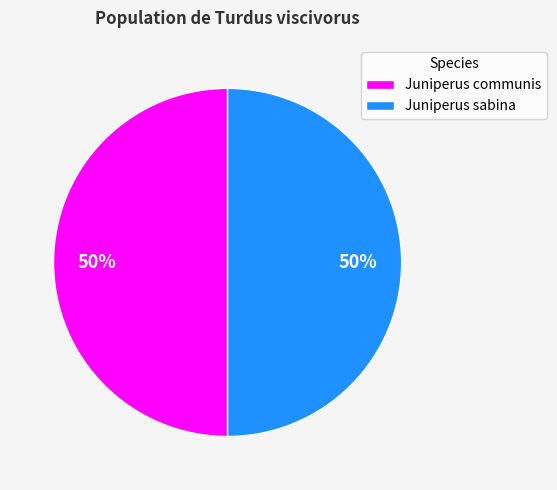

Approximately how many times larger is the value at Juniperus communis compared to Juniperus sabina?

1.0